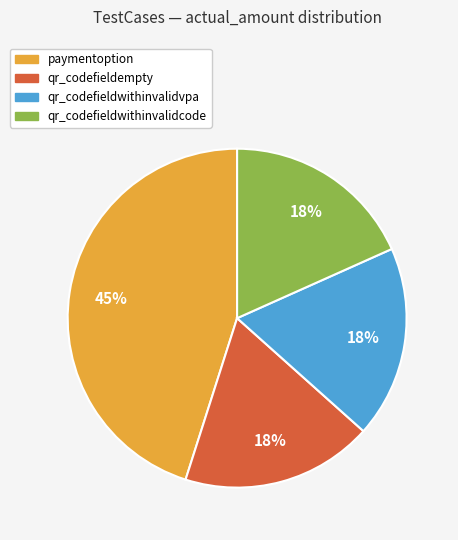

How many segments does this pie chart have?

4